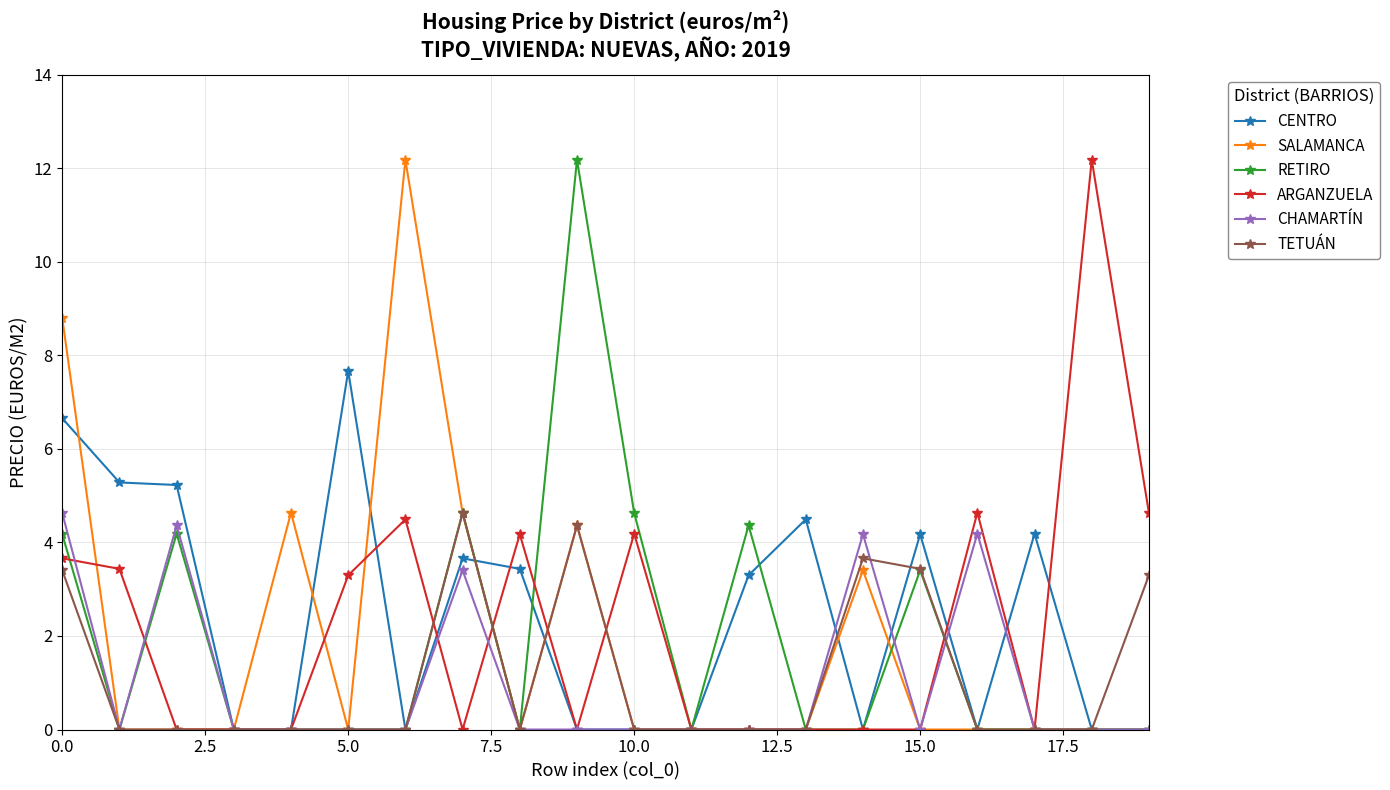

At how many categories does at least one series exceed 8?

4